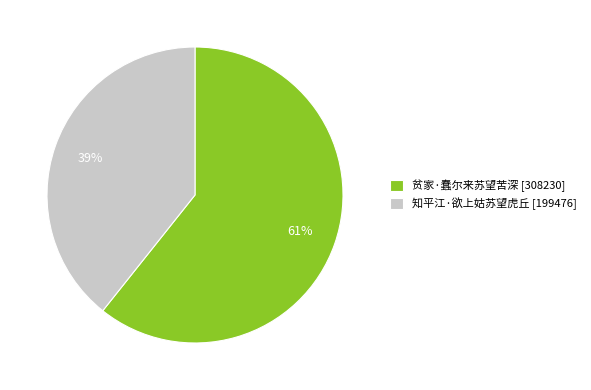

Which category accounts for the majority?

贫家·蠢尔来苏望苦深